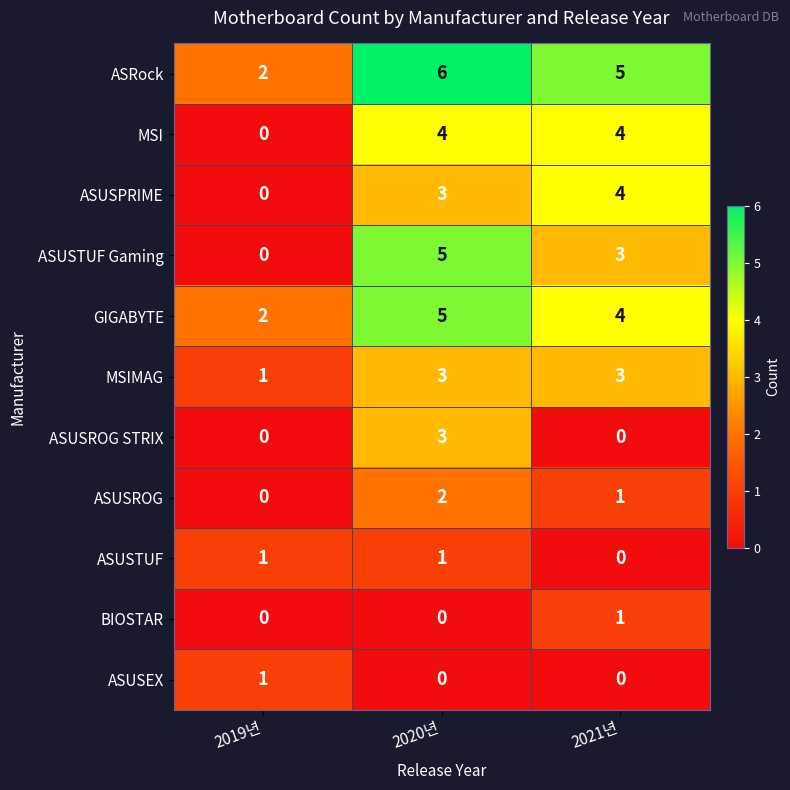

At how many categories does at least one series exceed 0?

3